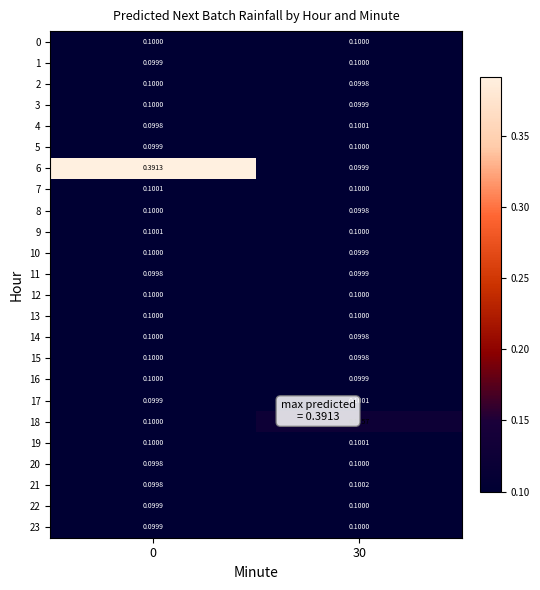

Is the value of 6 at 30 greater than the value of 12 at 0?

No